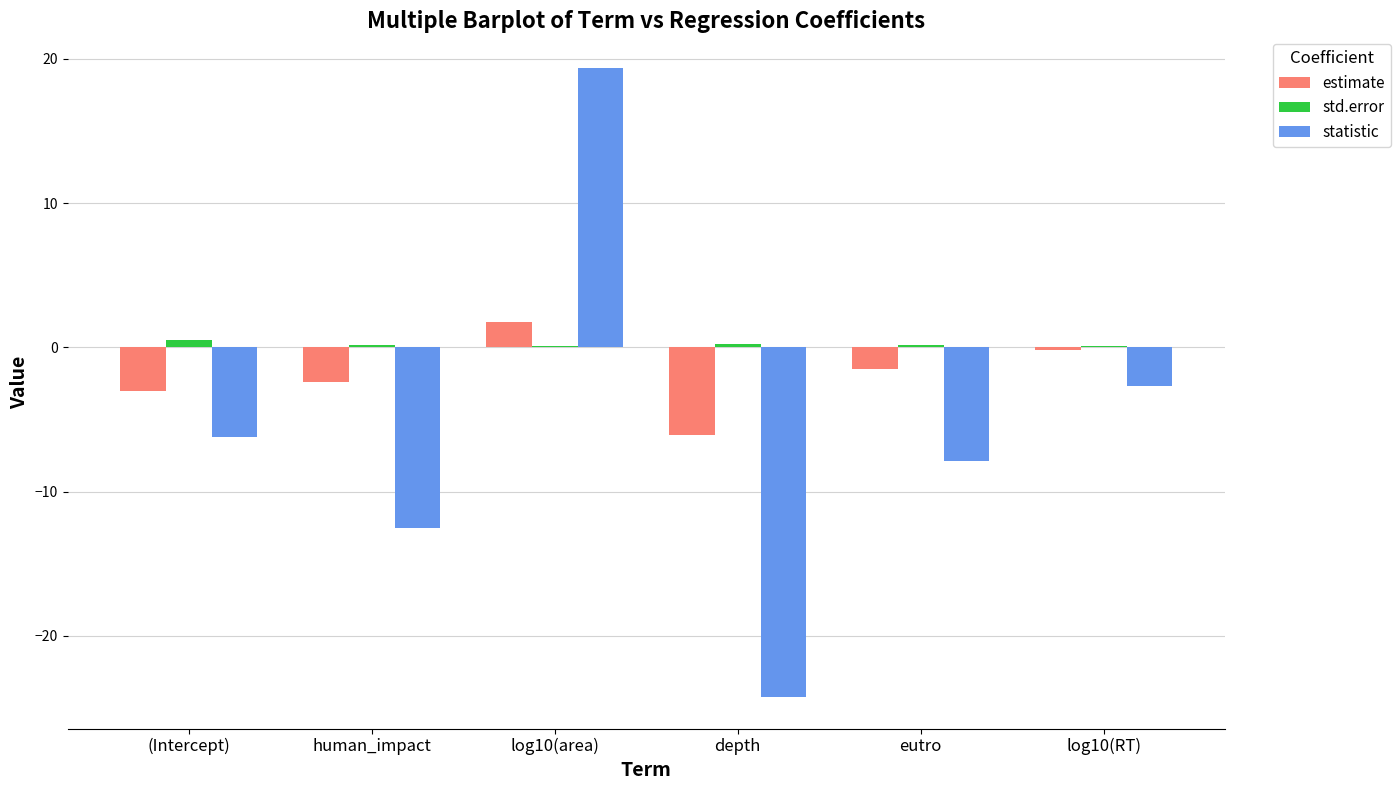

The value of statistic at (Intercept) is -6.2. True or false?

True